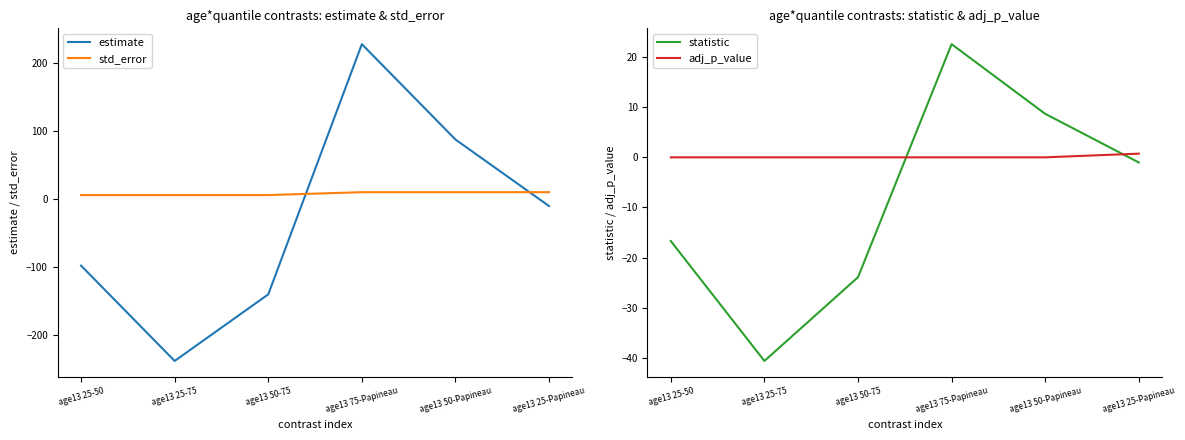

True or false: std_error and statistic cross at least once.

True